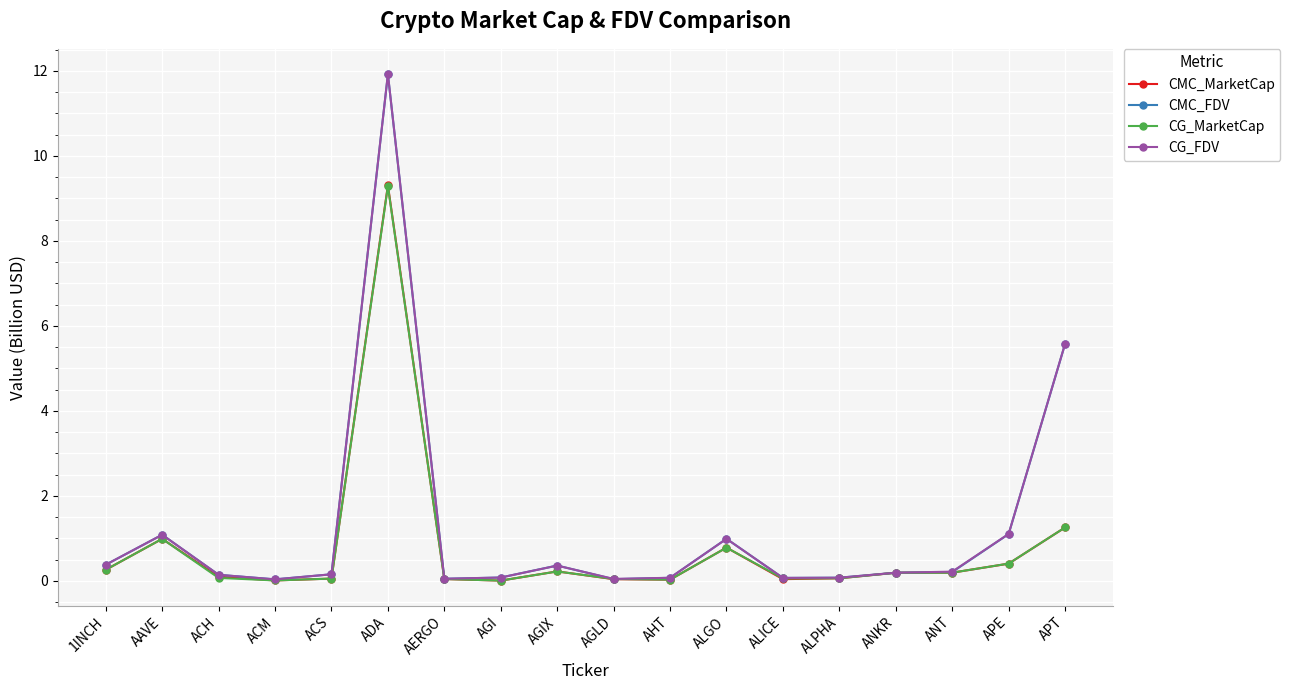

Which series changed the most between ALPHA and APE?

CG_FDV